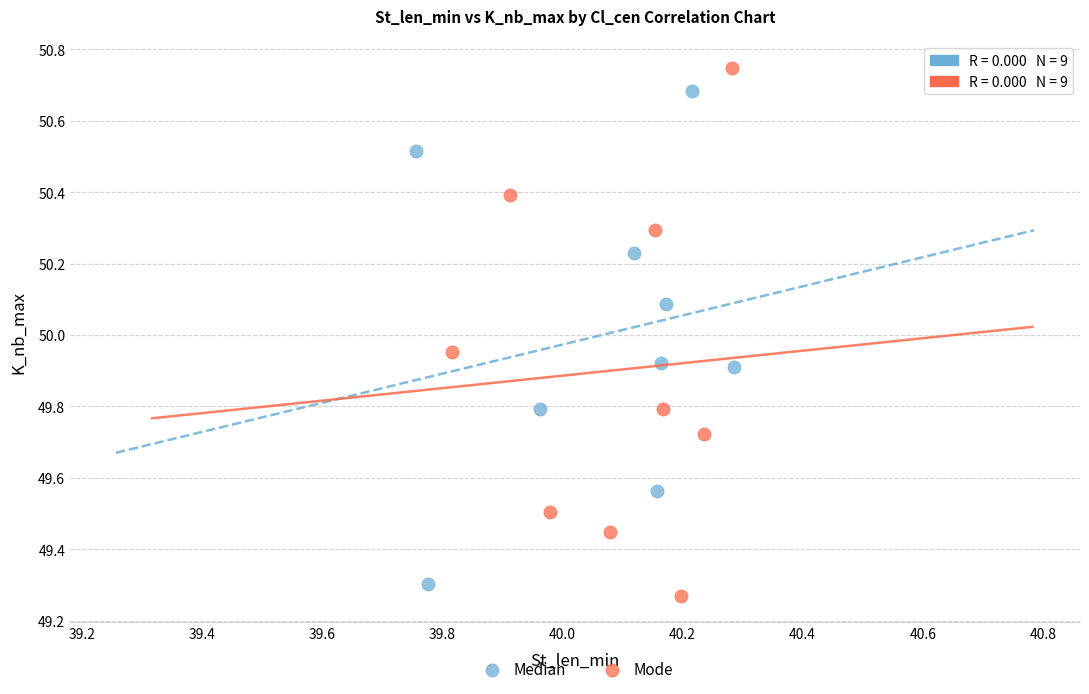

Which series contains the lowest Y value?

Mode